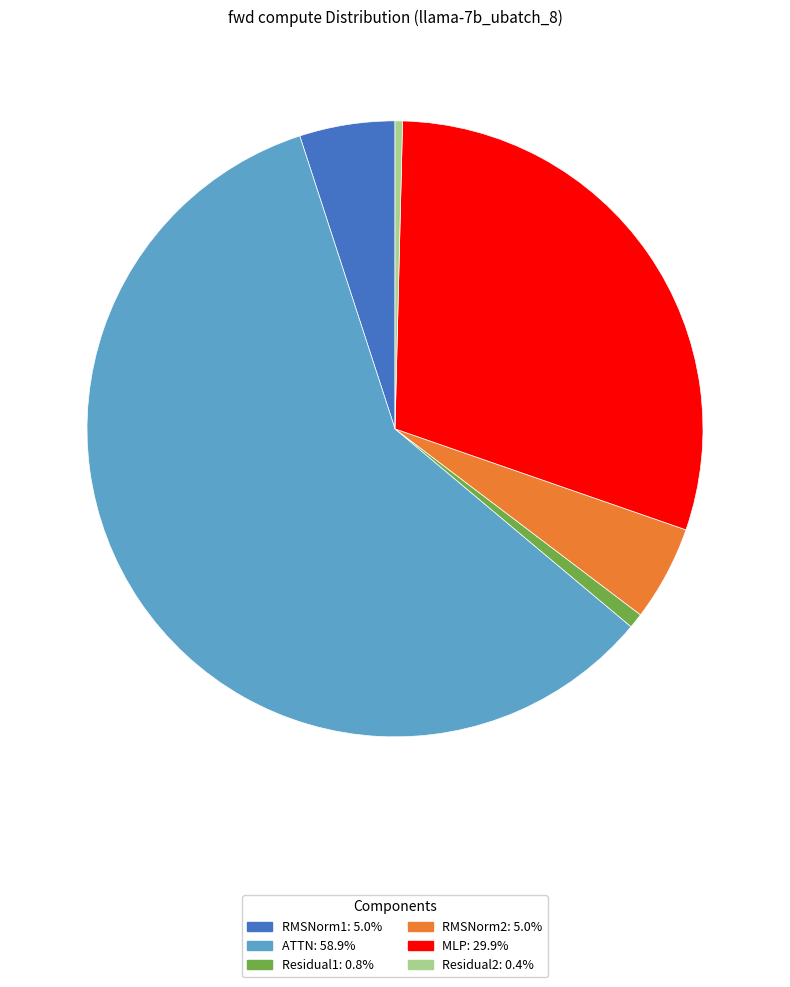

Do Residual1 and Residual2 together represent more than half of the pie?

No